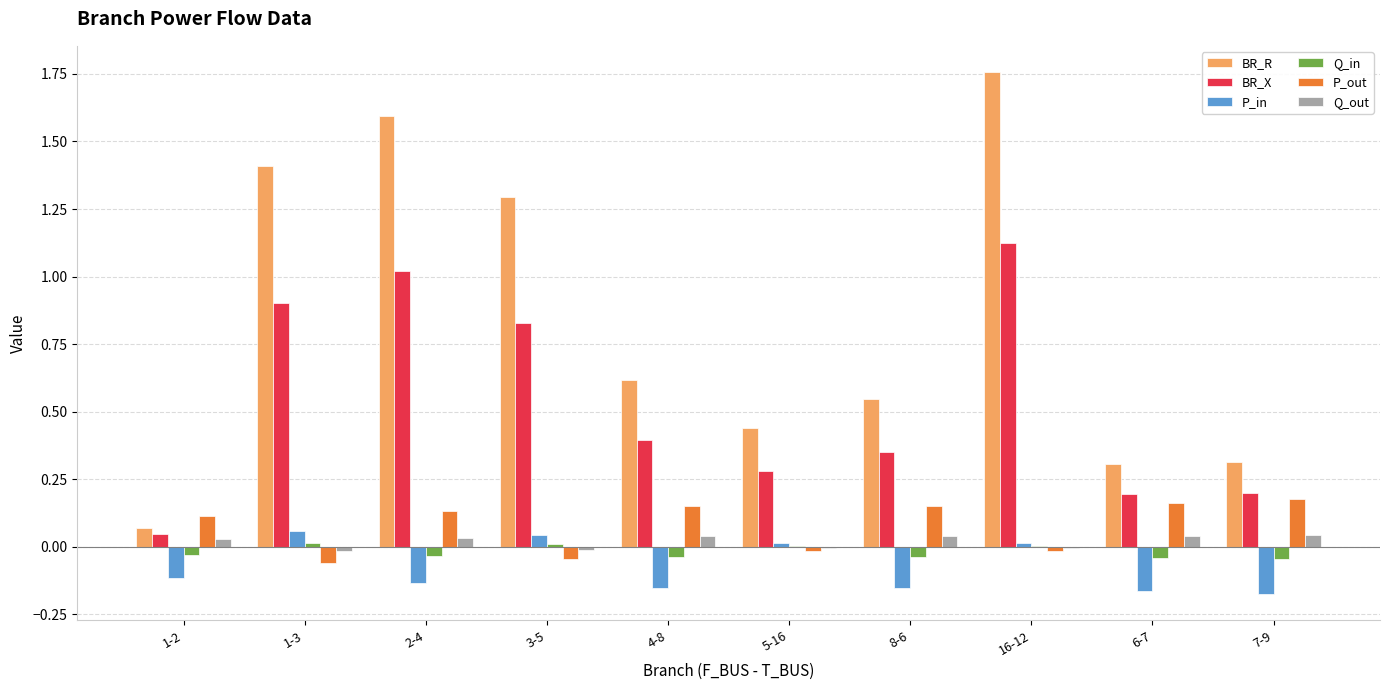

The value of P_out at 16-12 is -0.0. True or false?

True